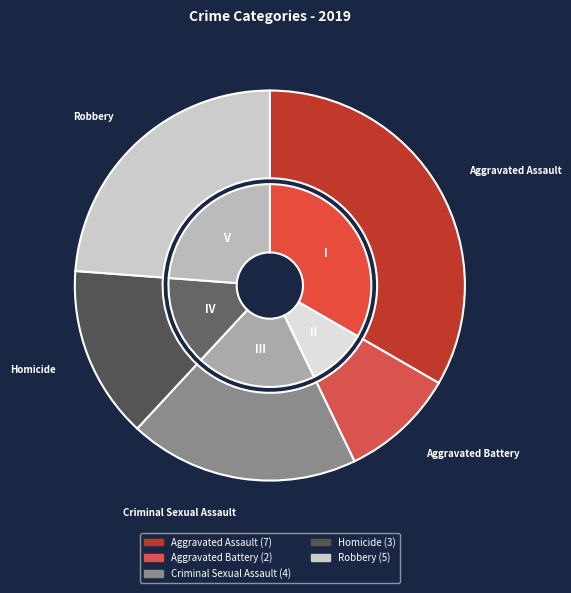

Is it true that Criminal Sexual Assault is 8% of the pie?

False